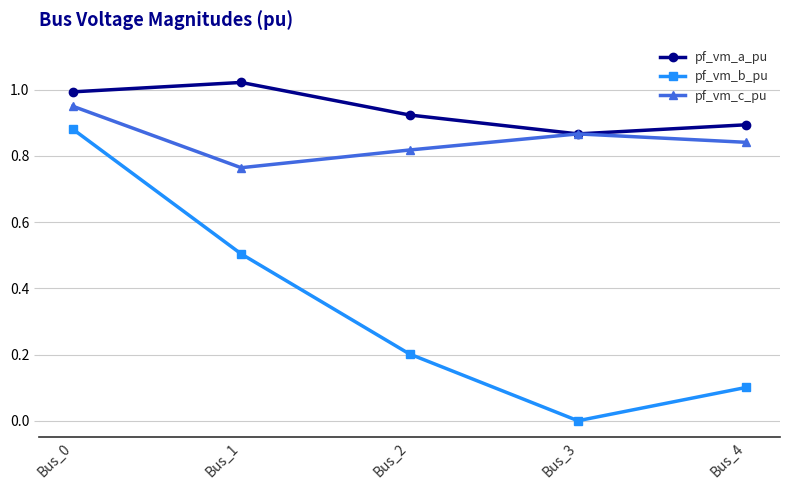

What are all the series names shown in the legend?

pf_vm_a_pu, pf_vm_b_pu, pf_vm_c_pu